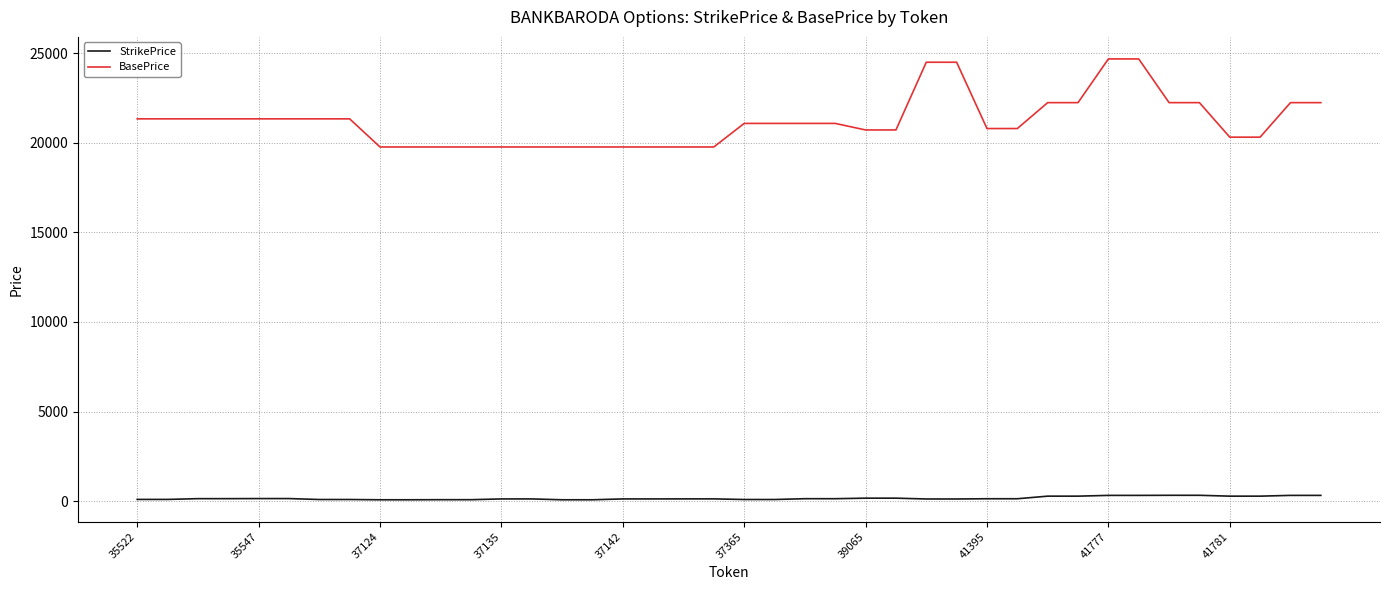

What is the difference between the maximum and minimum values in the BasePrice series?

4915.0